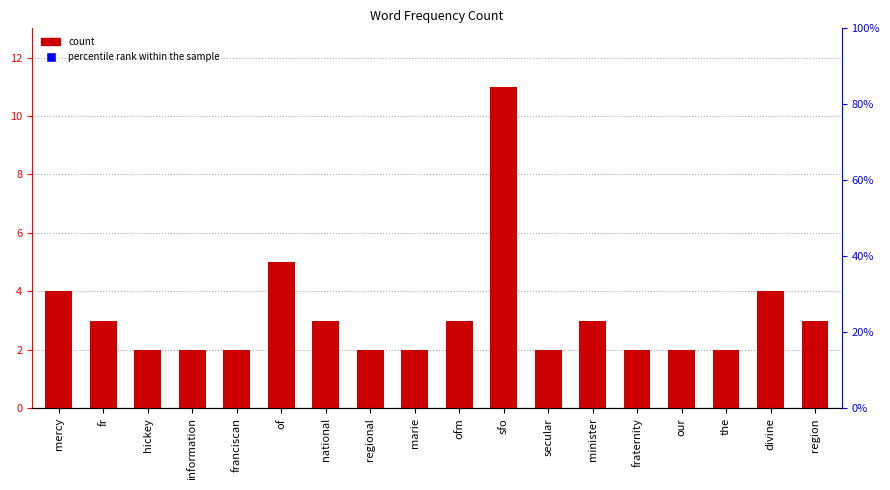

Read the value at marie.

2